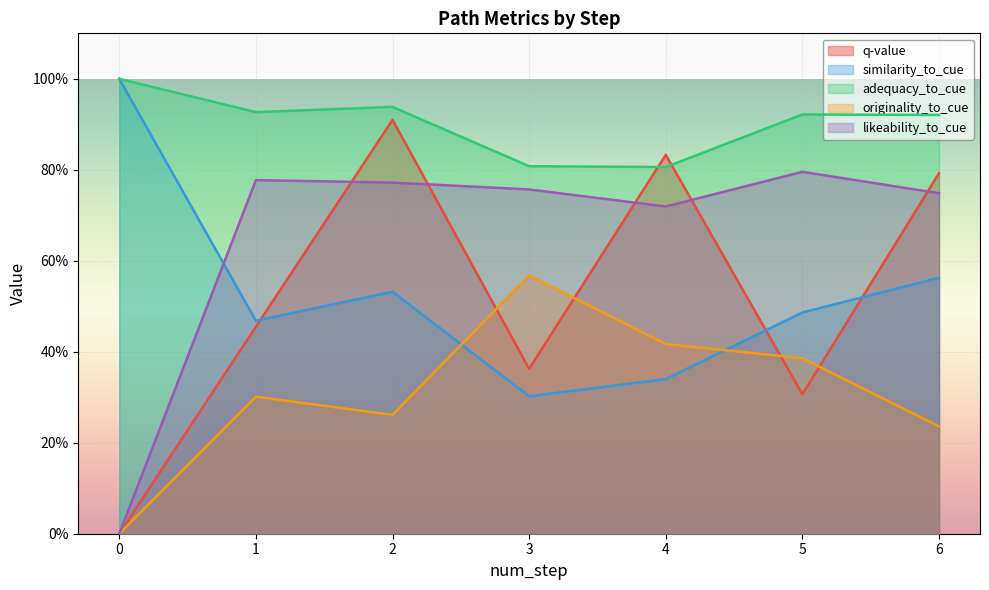

What is the average value of the similarity_to_cue series?

0.5